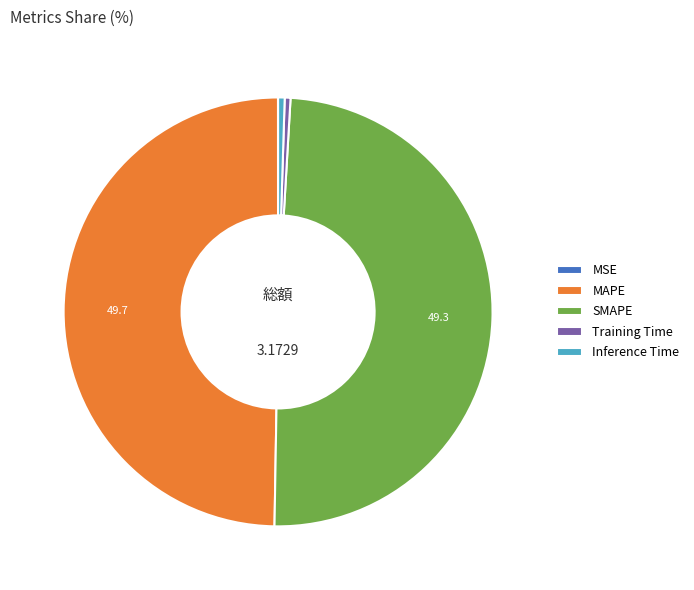

Does SMAPE account for over 50% of the chart?

No